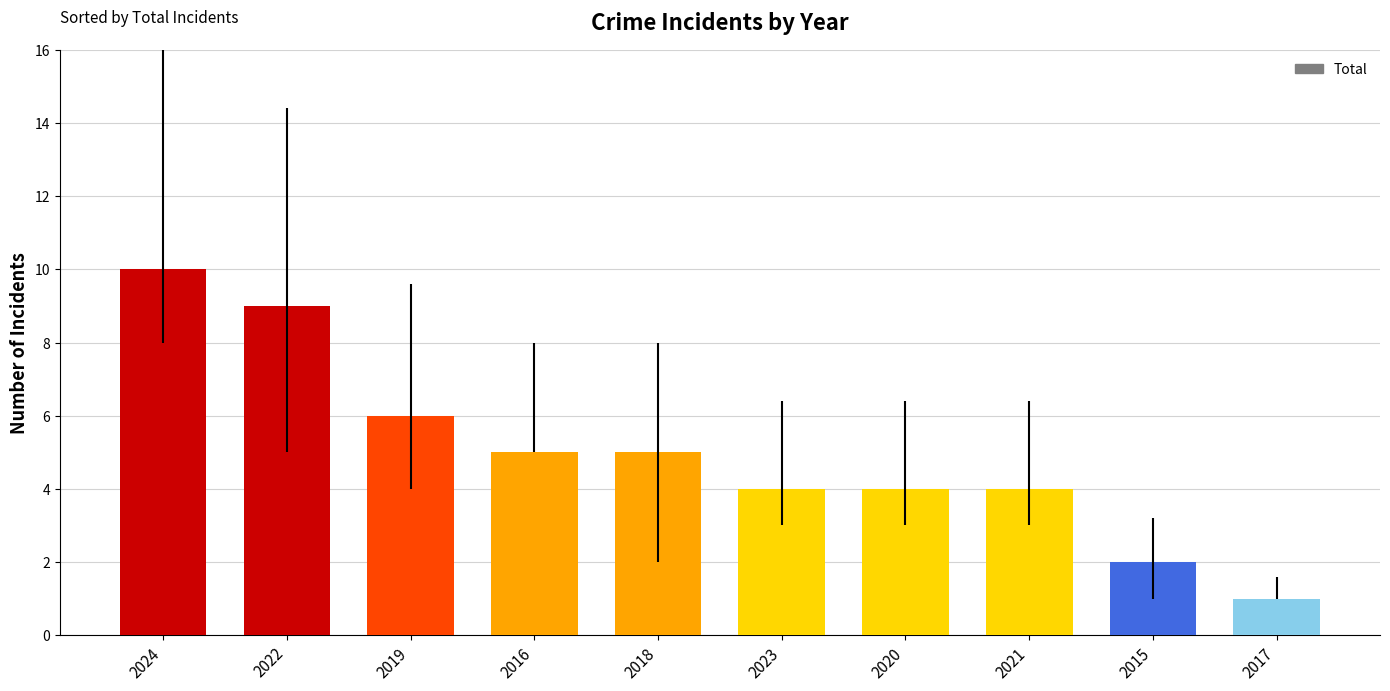

Is it true that the value at 2022 is 5?

False